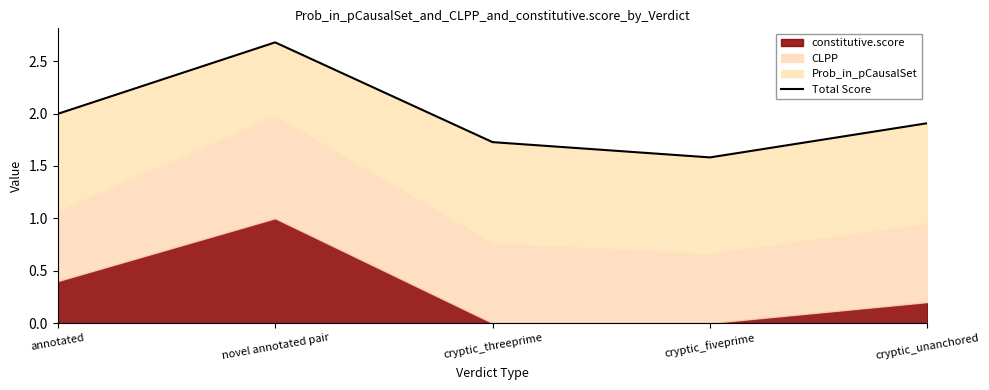

What is the minimum value shown in the chart?

1.6